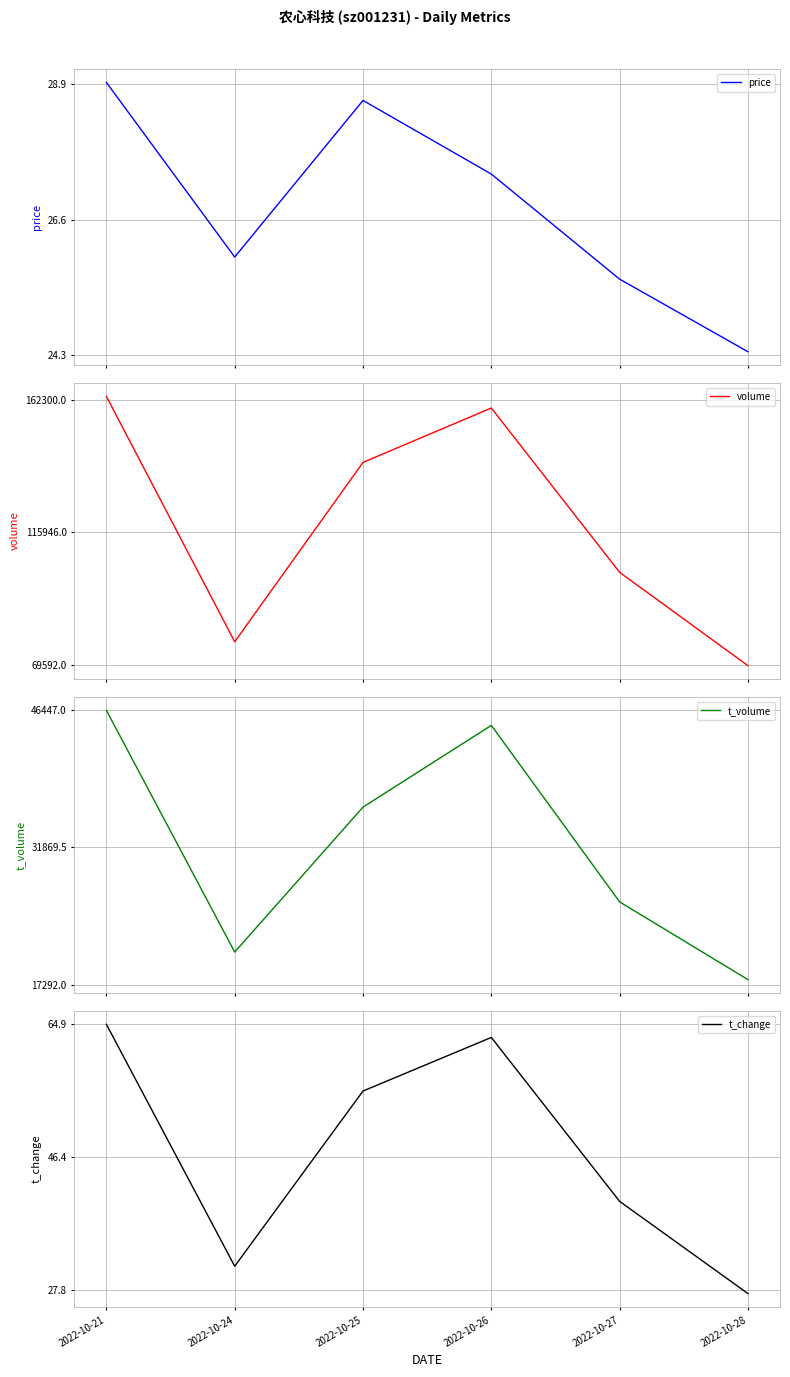

True or false: t_change has a value of 23.0 at 2022-10-21.

False